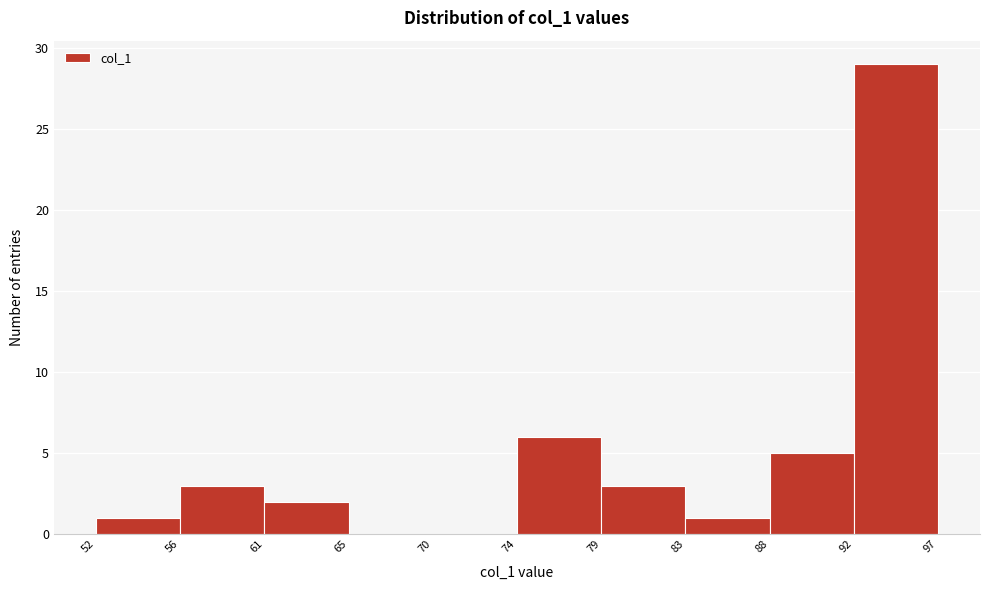

Reading left to right, list every bar in this chart as the range it spans on the x-axis followed by its height. The values are not printed on the chart, so give them approximately, as read against the axis.

52 to 56: 1
56 to 61: 3
61 to 65: 2
65 to 70: 0
70 to 74: 0
74 to 79: 6
79 to 83: 3
83 to 88: 1
88 to 92: 5
92 to 97: 29